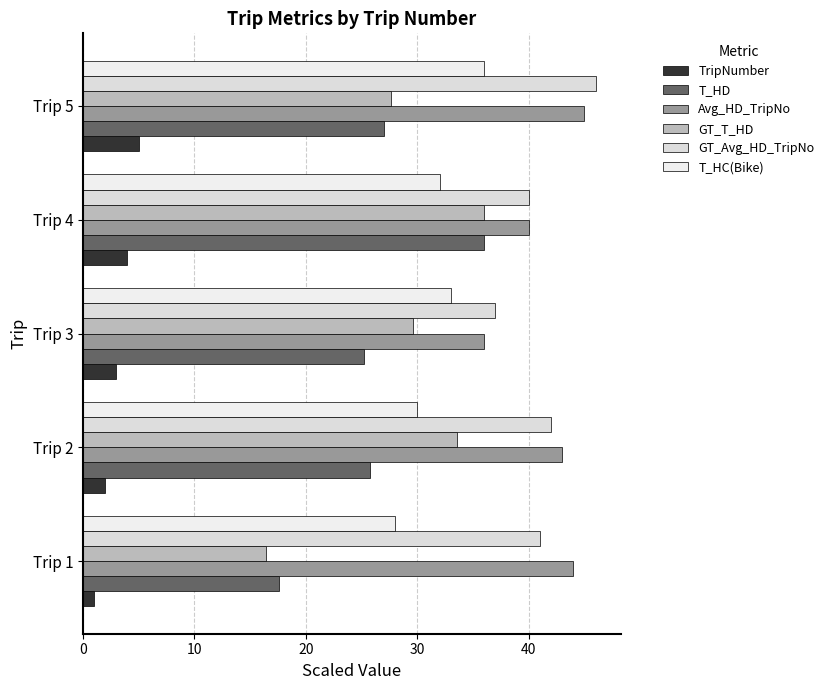

Reading right to left, what are all the values shown in this chart?

TripNumber: 5.0	4.0	3.0	2.0	1.0
T_HD: 27.0	36.0	25.2	25.8	17.6
Avg_HD_TripNo: 45.0	40.0	36.0	43.0	44.0
GT_T_HD: 27.6	36.0	29.6	33.6	16.4
GT_Avg_HD_TripNo: 46.0	40.0	37.0	42.0	41.0
T_HC(Bike): 36.0	32.0	33.0	30.0	28.0